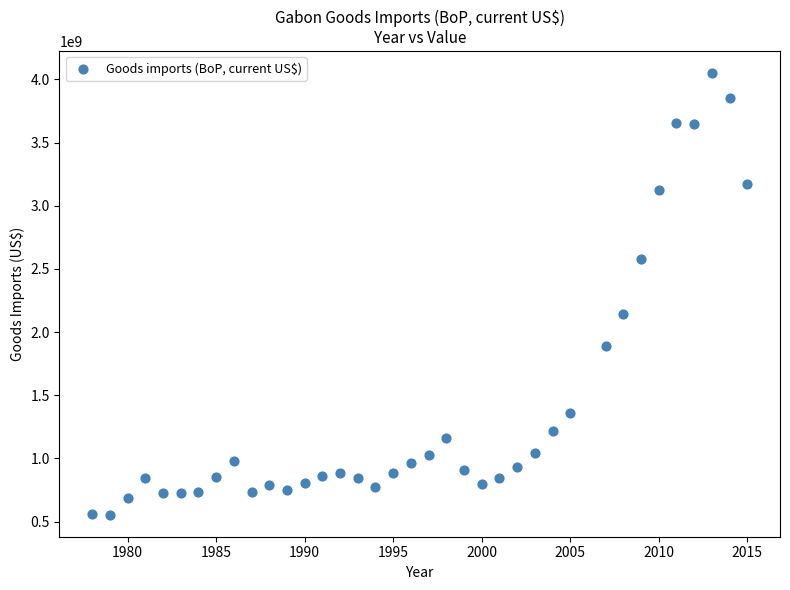

What Y value in the scatter plot is closest to 2302074689?

2143317431.1